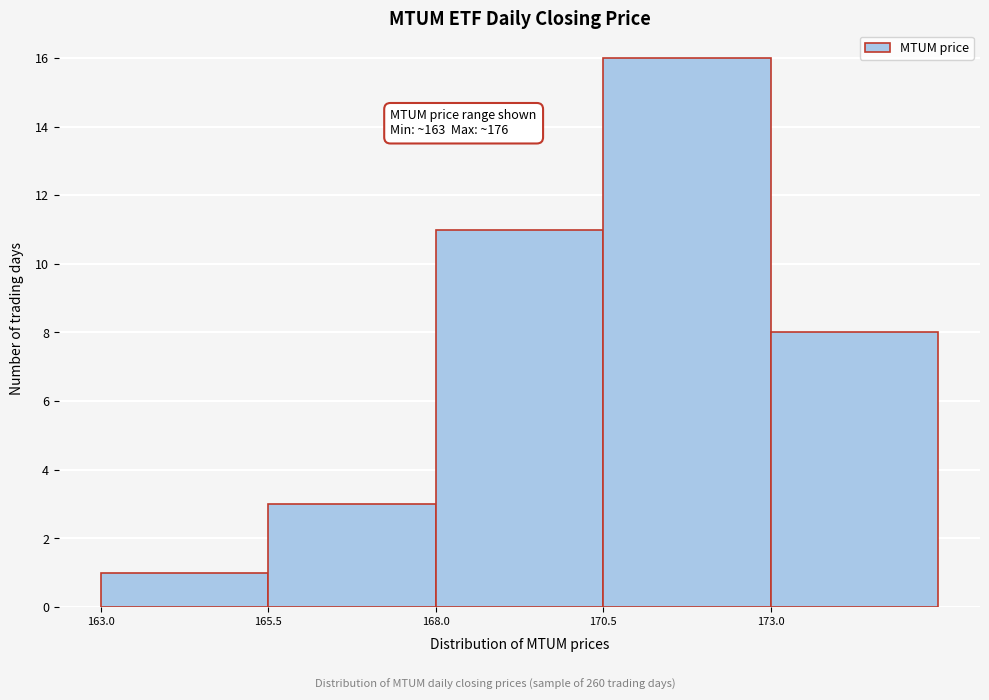

Which range on the x-axis has the tallest bar?

170.5 to 173.0